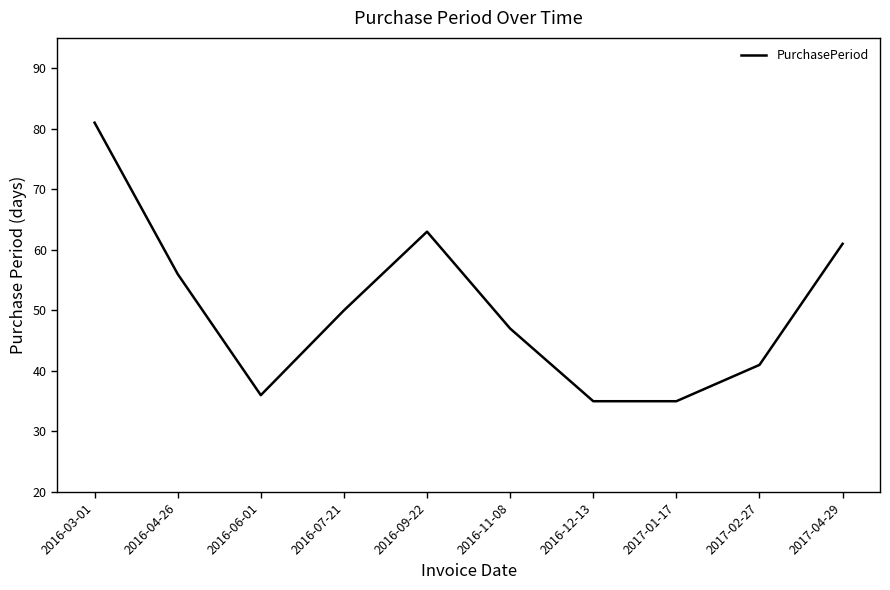

What position from the right is 2016-12-13?

4